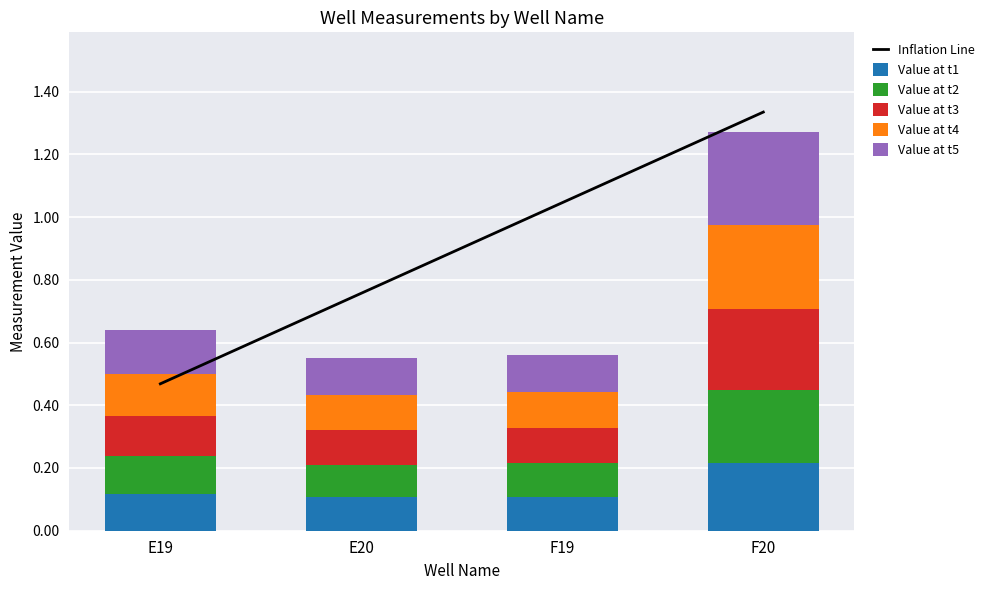

What is the label of the 1st bar from the right?

F20